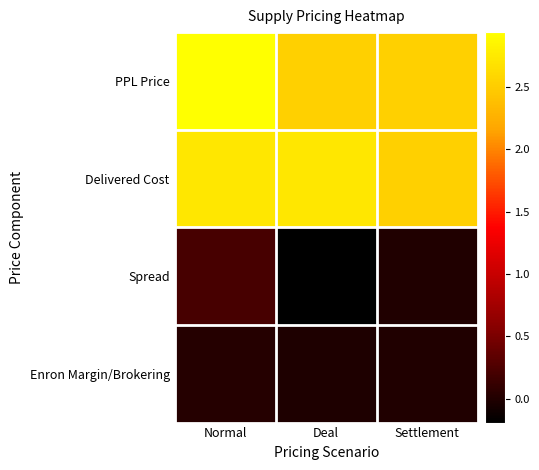

At which category does the chart reach its peak across all series?

Normal